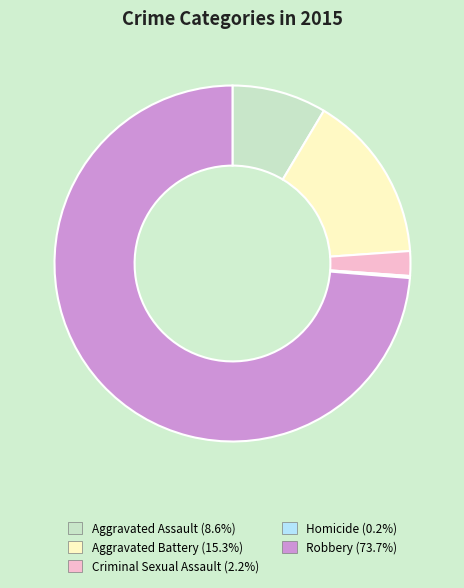

Combined, do Aggravated Battery and Aggravated Assault account for over 50%?

No